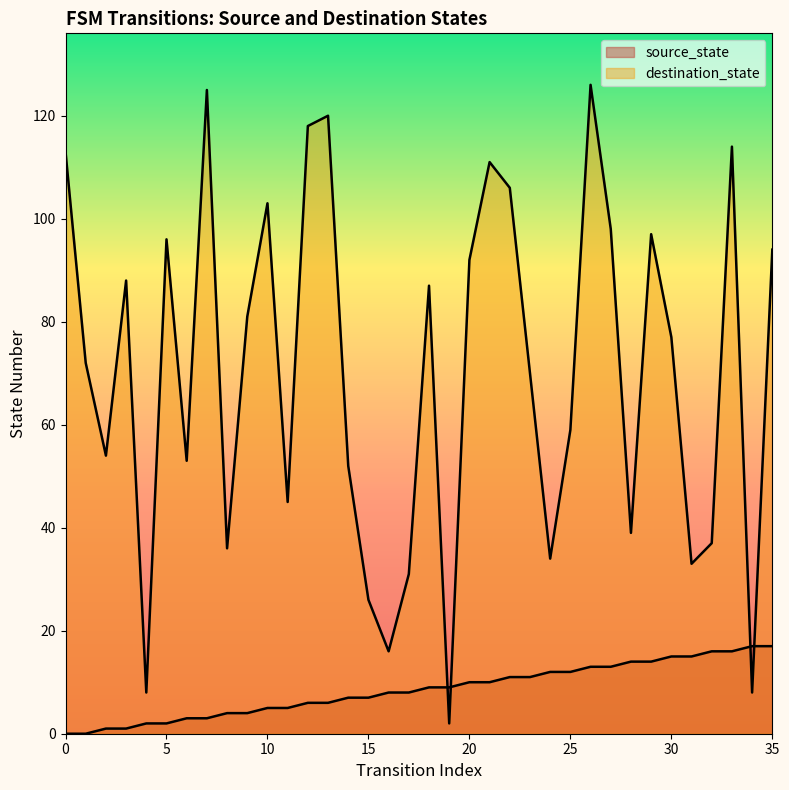

What is the difference between the maximum and second lowest values in the destination_state series?

118